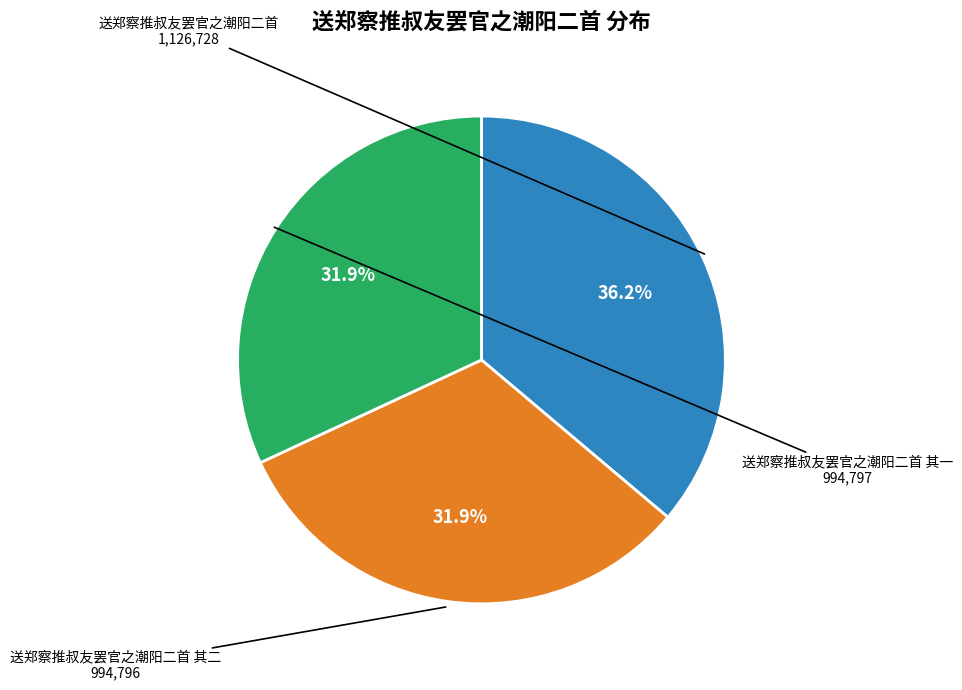

Is there a majority slice in this chart?

No